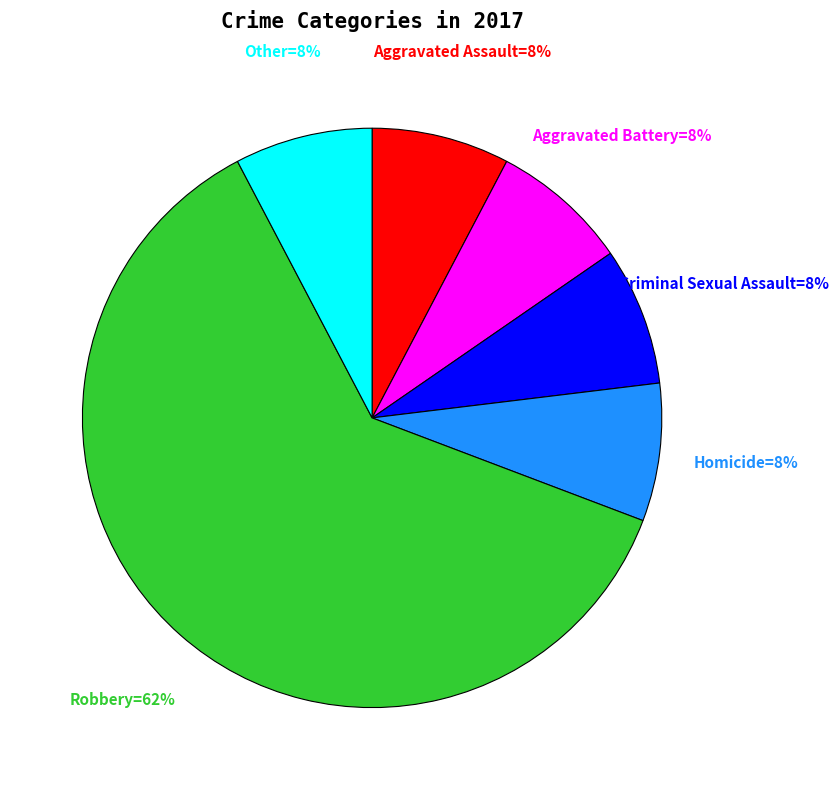

Is there any slice that represents more than half of the pie?

Yes